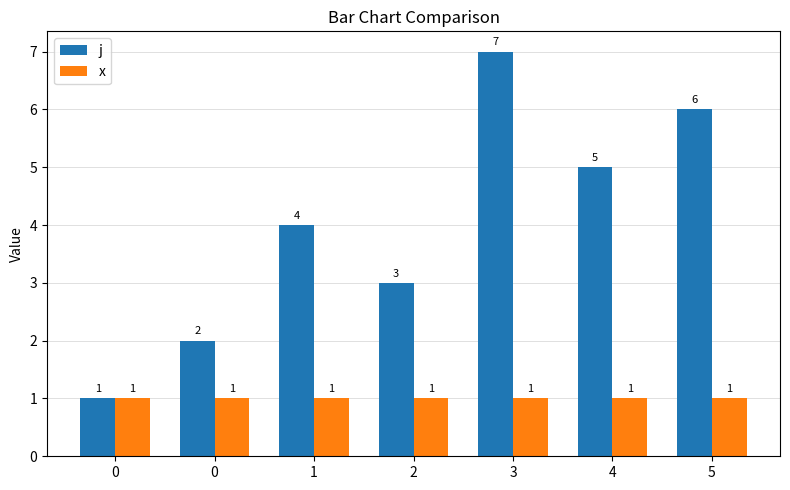

Are the bars horizontal?

No